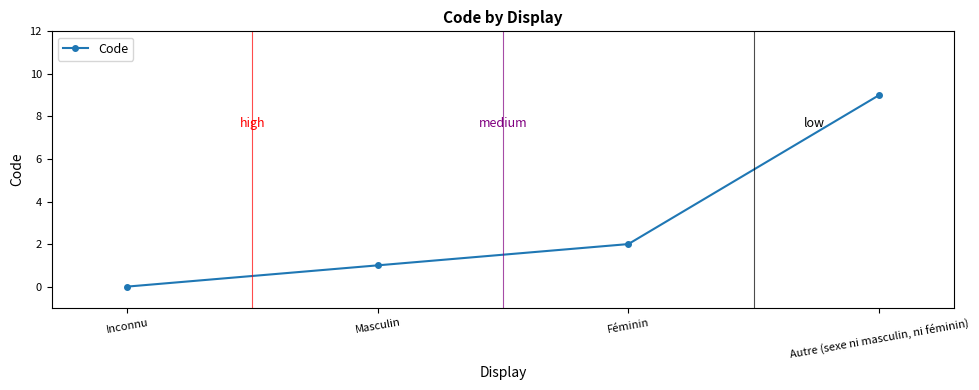

Rank the categories by value from lowest to highest.

Inconnu, Masculin, Féminin, Autre (sexe ni masculin, ni féminin)